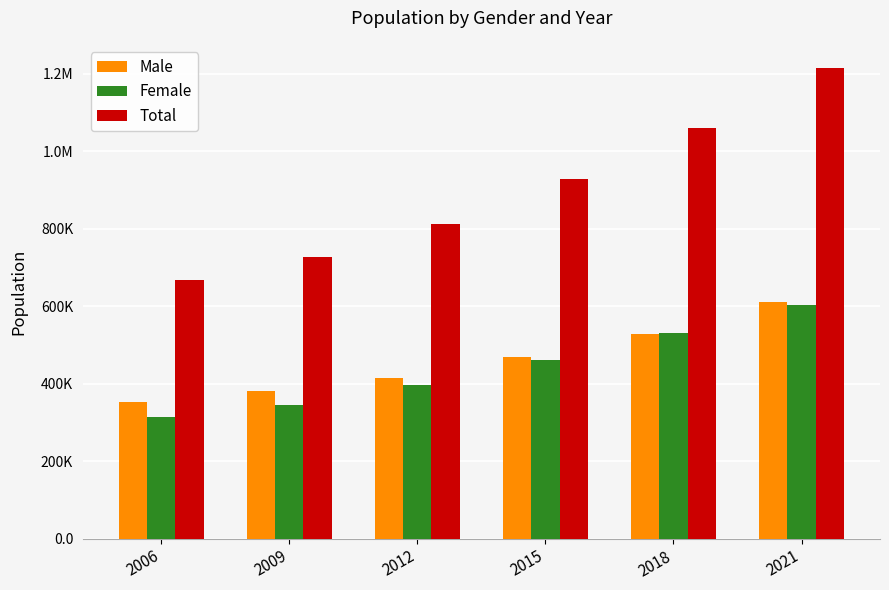

Which category has the lowest value in the Male series?

2006